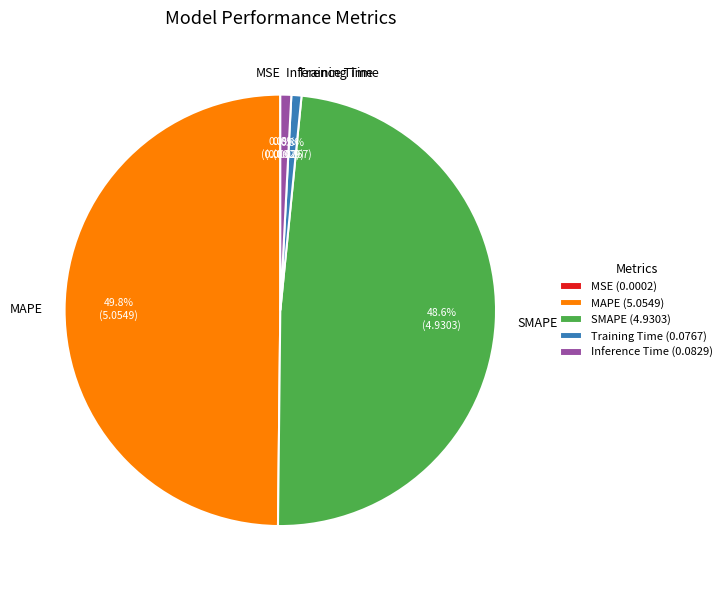

Which slice is the largest?

MAPE